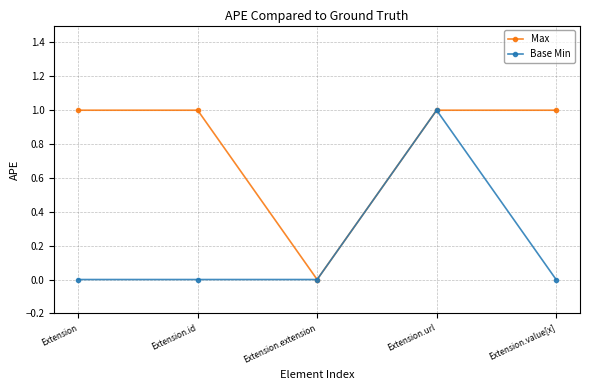

Reading right to left, what are all the values shown in this chart?

Max: 1	1	0	1	1
Base Min: 0	1	0	0	0